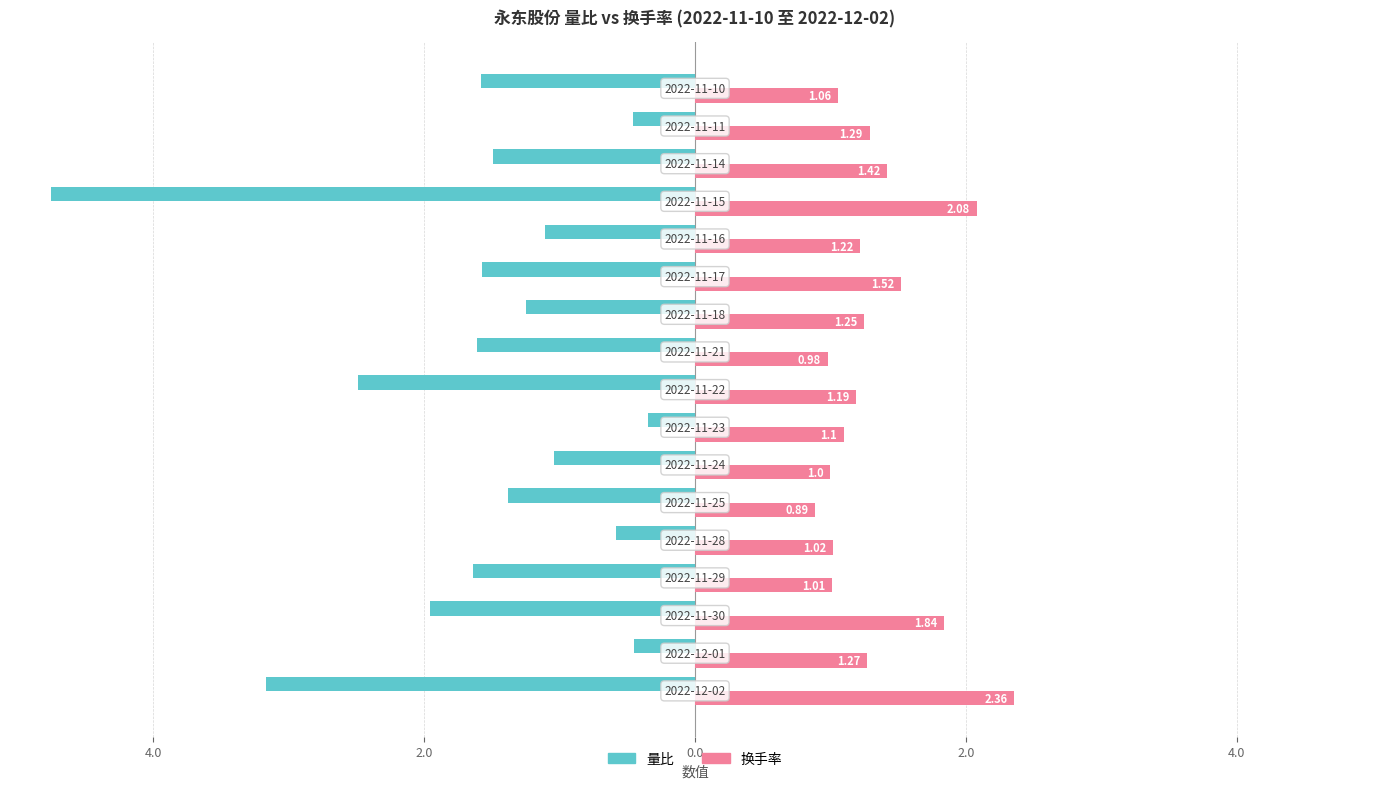

What are all the series names shown in the legend?

量比, 换手率